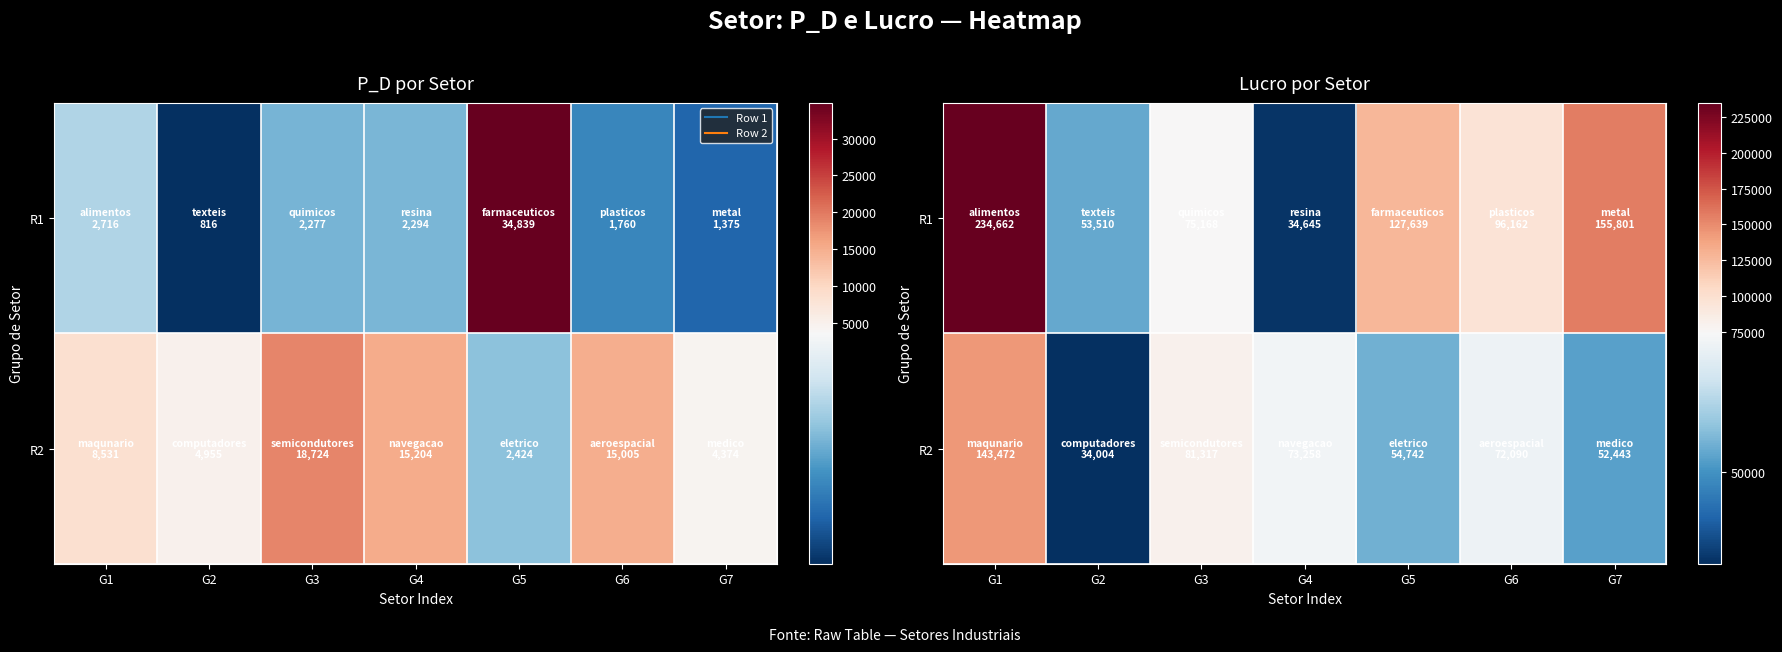

Rank the series at G2 from highest to lowest value.

R1, R2